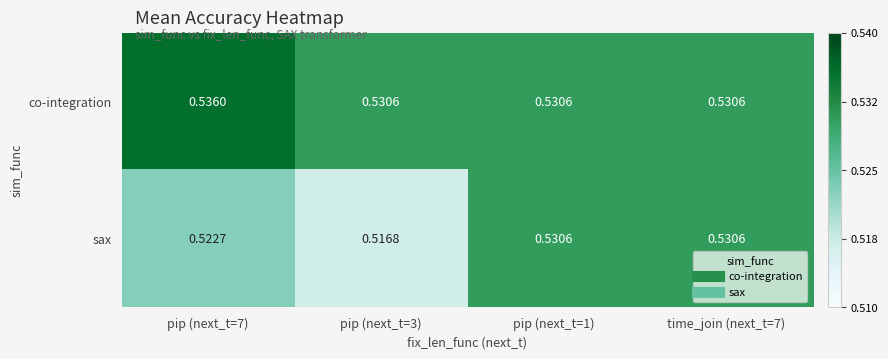

Rank the series at pip (next_t=3) from highest to lowest value.

co-integration, sax